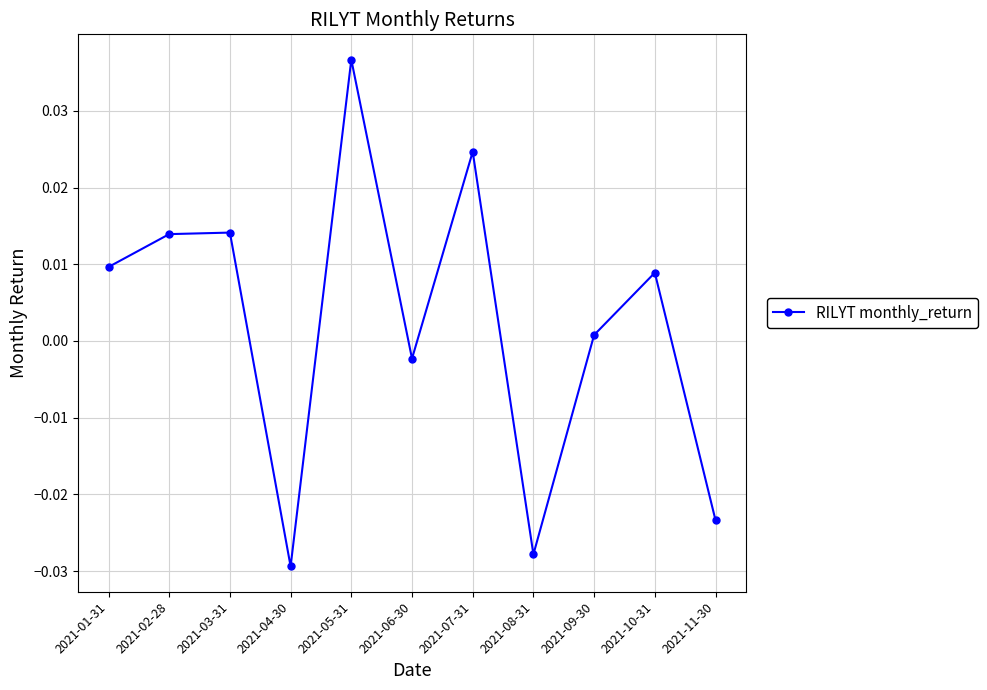

The value at 2021-05-31 is 0.1. True or false?

False